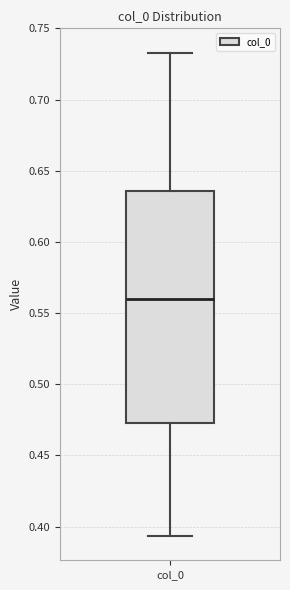

Where does the median line of the box for col_0 sit on the y-axis? The values are not printed on the chart, so give them approximately, as read against the axis.

0.560